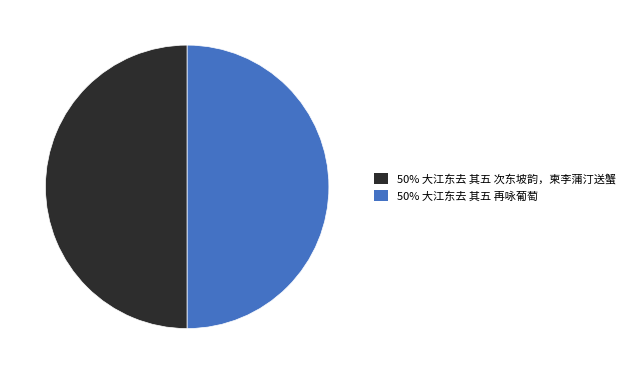

How many segments does this pie chart have?

2